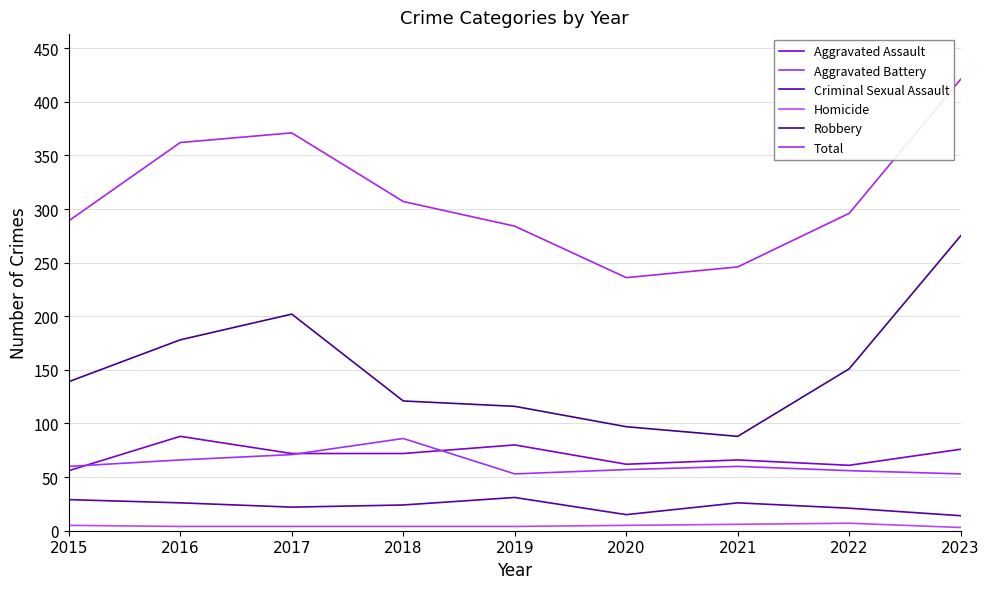

Does the chart have visible grid lines?

Yes